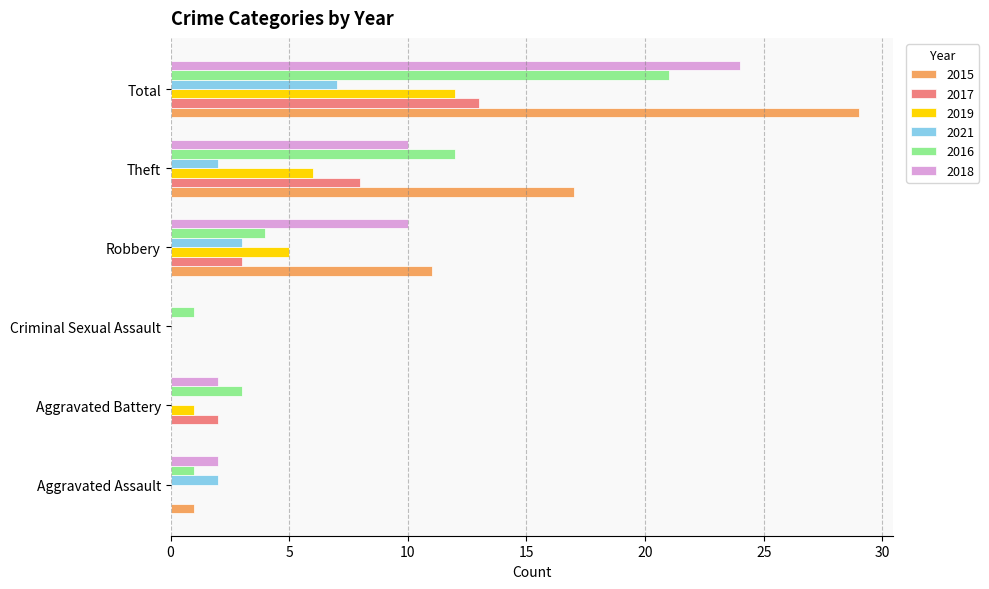

What is the approximate value of 2016 at Aggravated Assault?

1